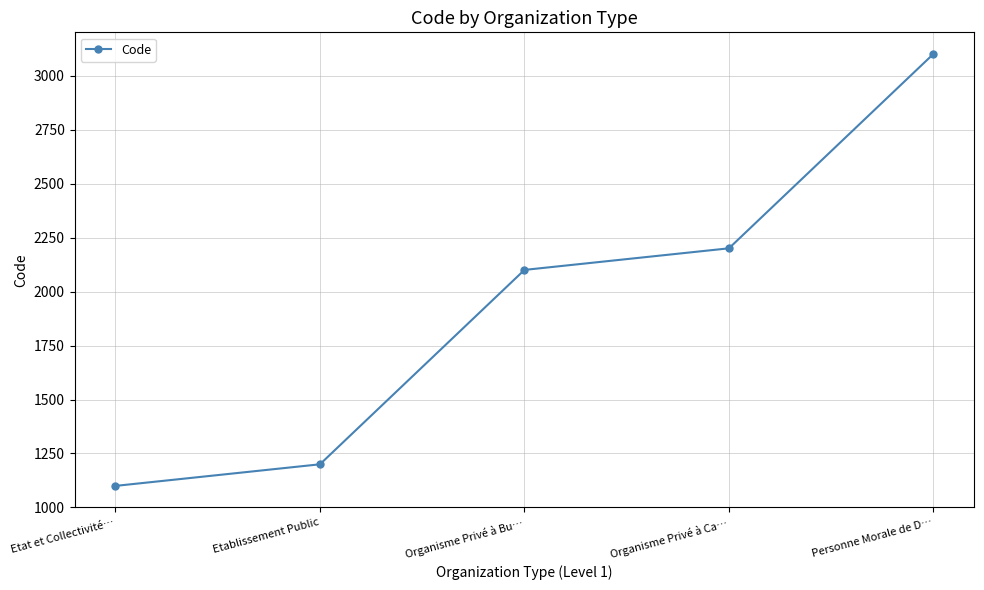

What is the difference between the values at Etat et Collectivité… and Etablissement Public?

100